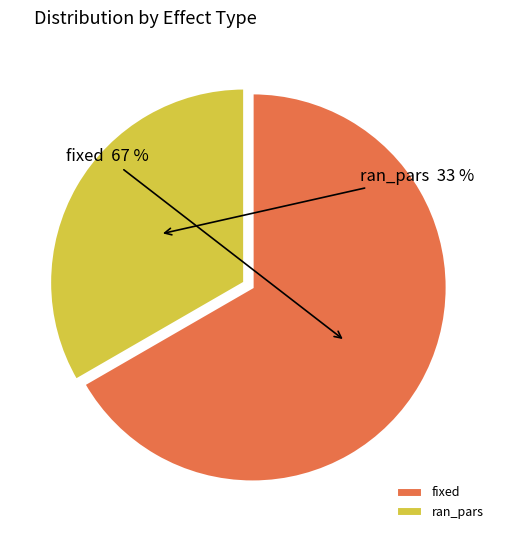

To the nearest percent, what portion does fixed represent?

67%